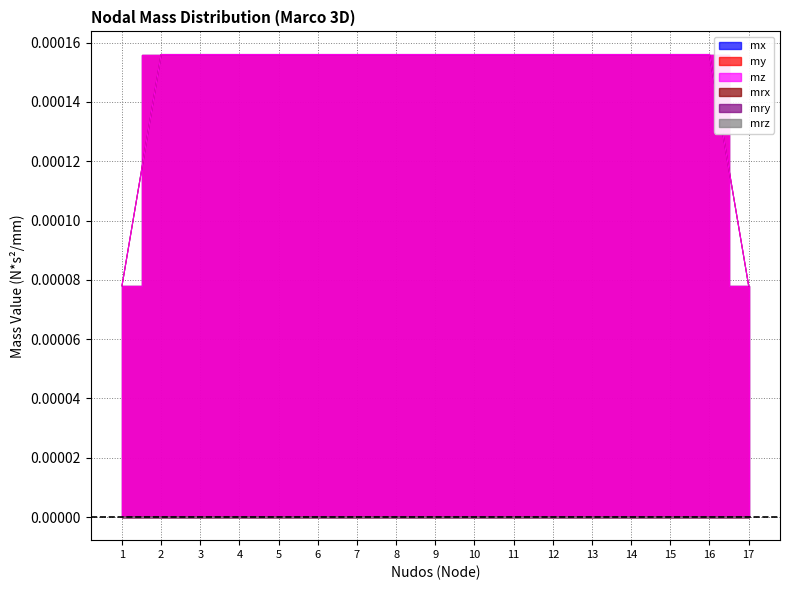

At how many categories does at least one series exceed 0?

17